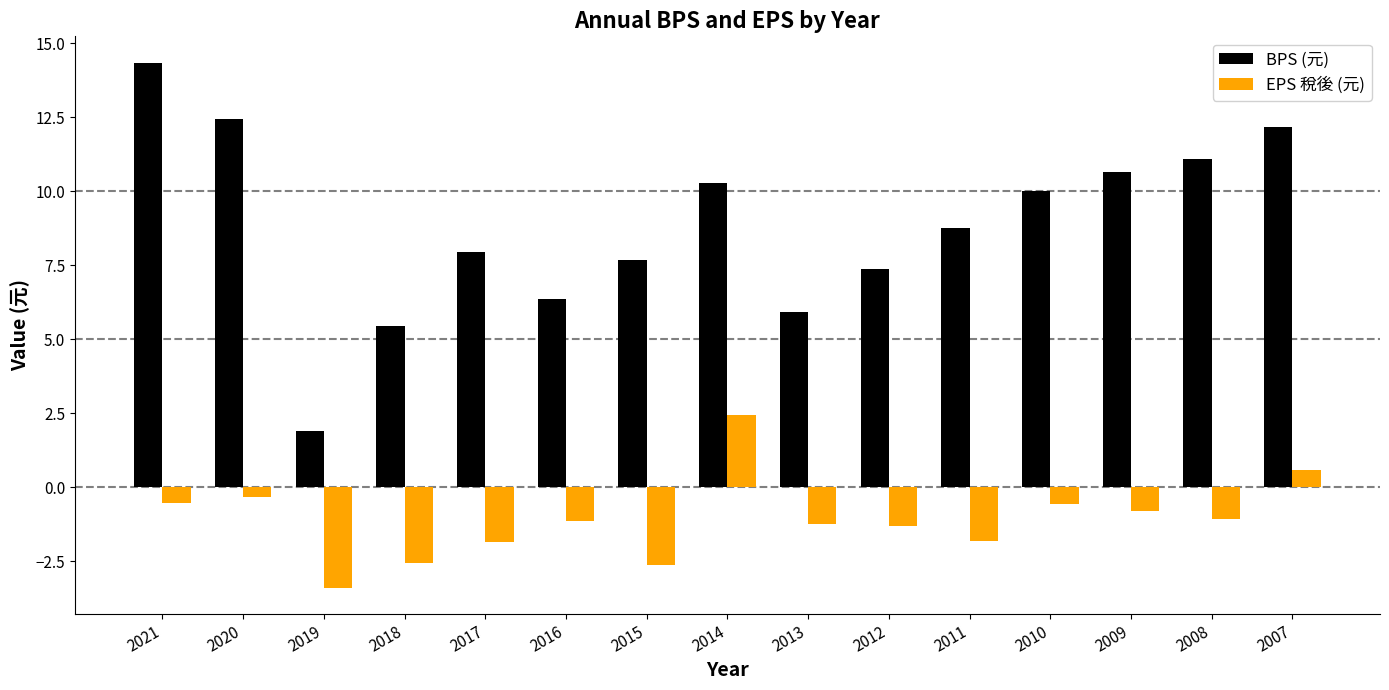

Does the chart contain stacked bars?

No